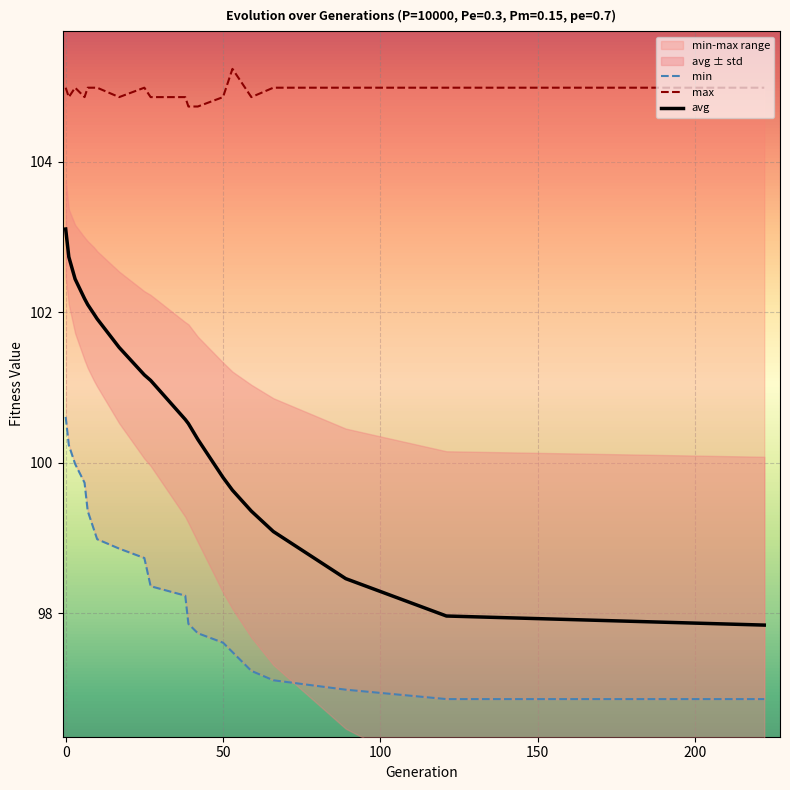

What are all the series names shown in the legend?

min, max, avg